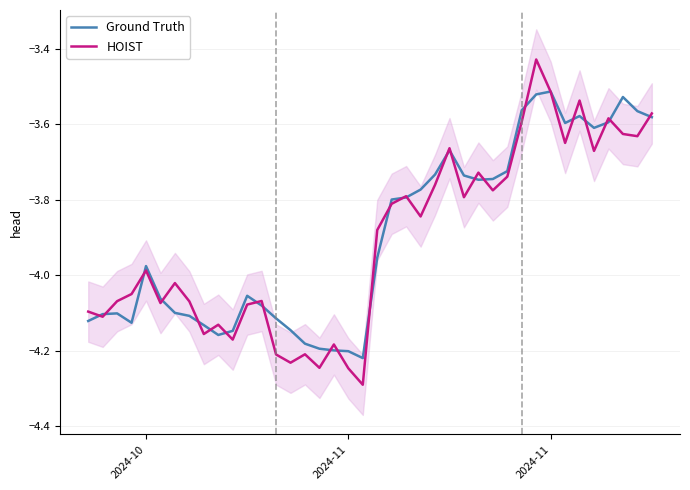

What is the value of the HOIST point at the 11th from the left?

-4.2